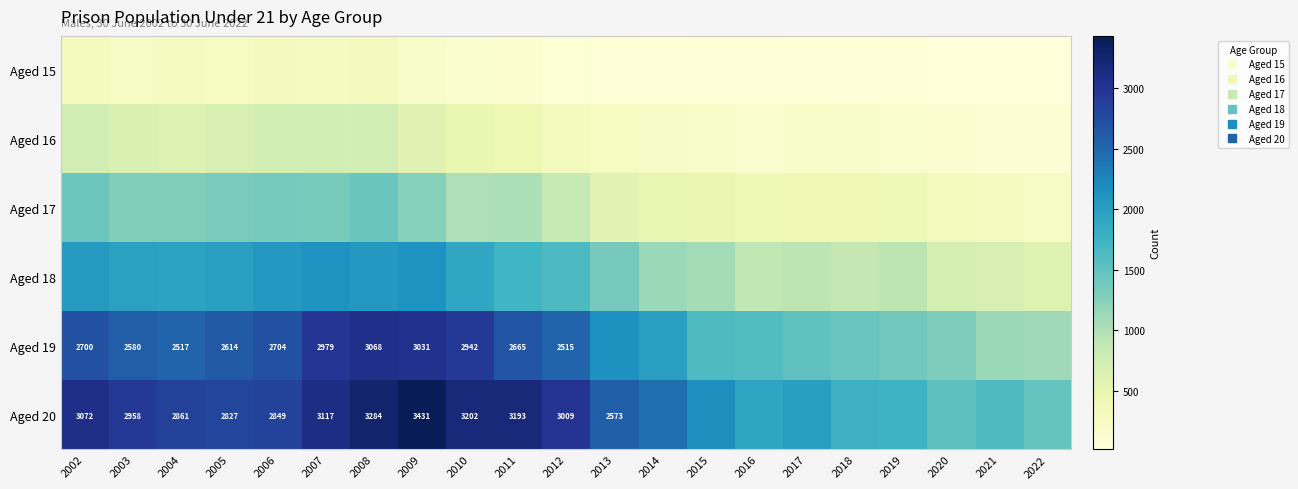

What is the sum of all Aged 19 values?

45544